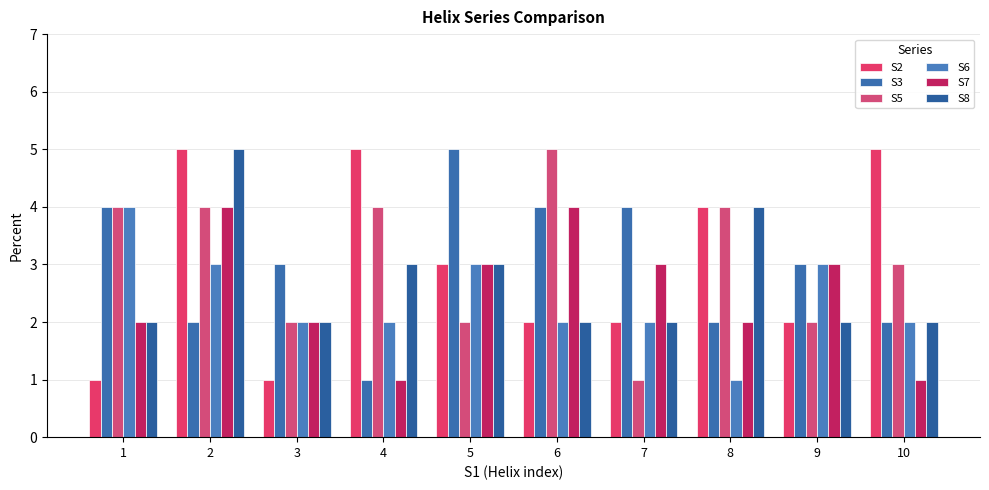

Where is S7 nearest to the value 2?

1